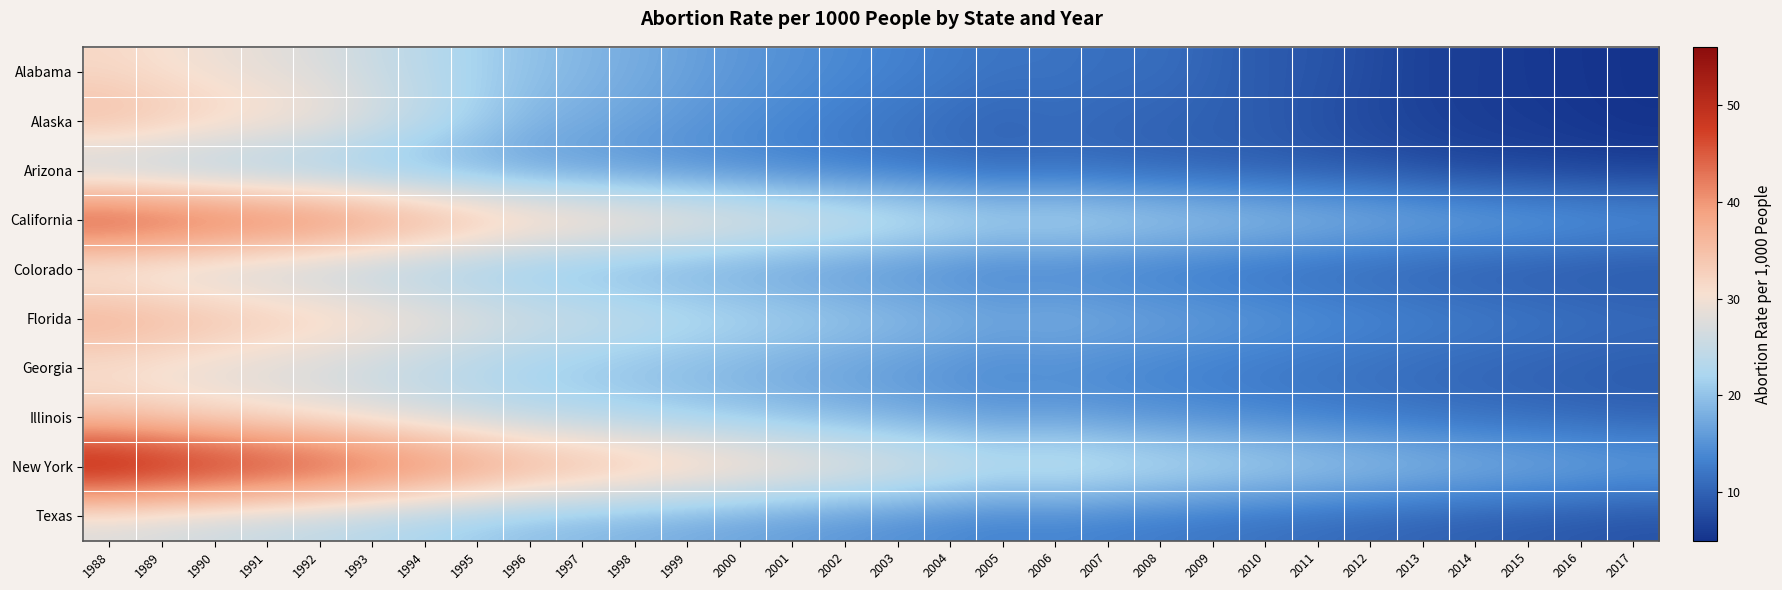

What is the total value across all series at 2008?

147.7